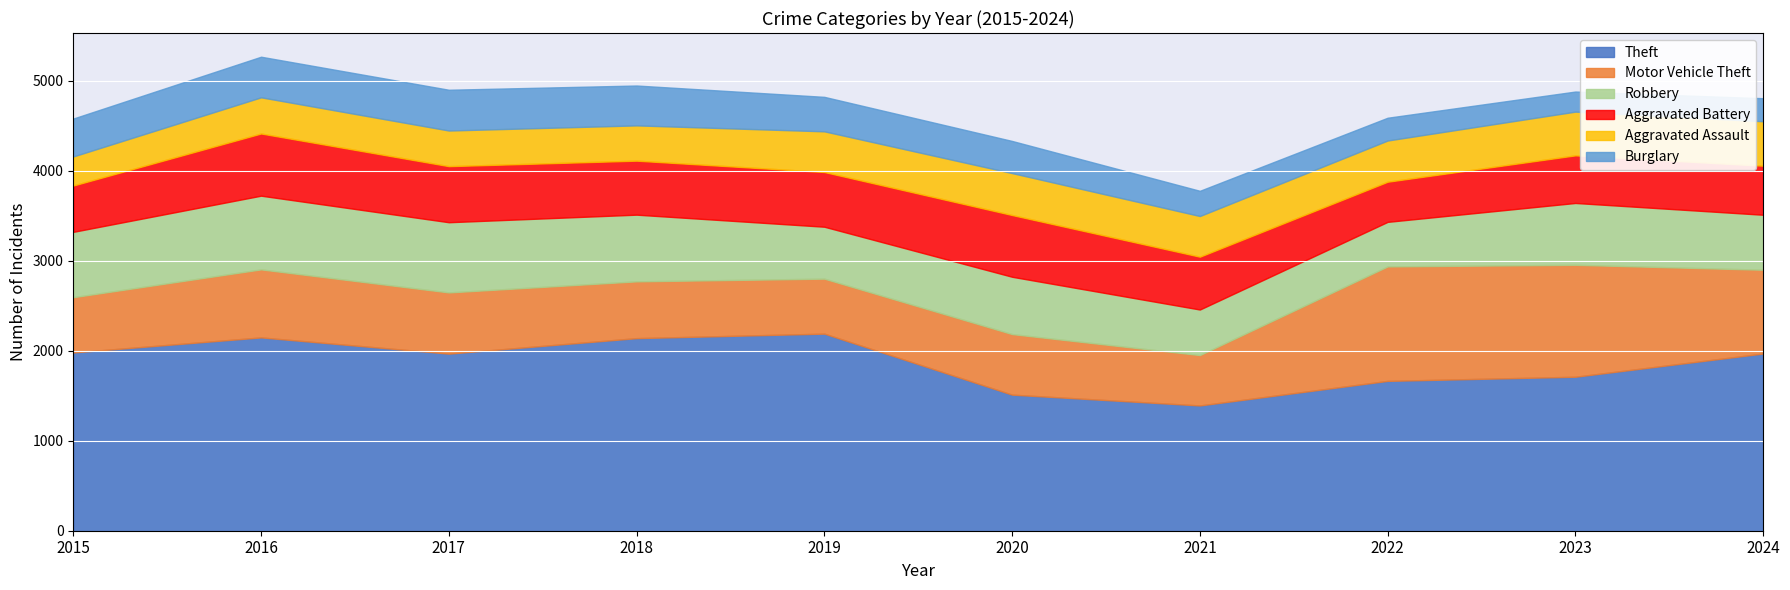

Reading right to left, list all the values displayed in this chart.

Theft: 1969	1711	1665	1392	1512	2190	2140	1968	2148	1981
Motor Vehicle Theft: 931	1244	1272	560	673	611	631	680	756	614
Robbery: 611	687	495	506	637	577	741	780	819	726
Aggravated Battery: 545	529	446	587	686	608	600	623	691	515
Aggravated Assault: 494	486	458	452	466	452	392	396	402	323
Burglary: 256	223	253	280	357	383	443	453	451	421